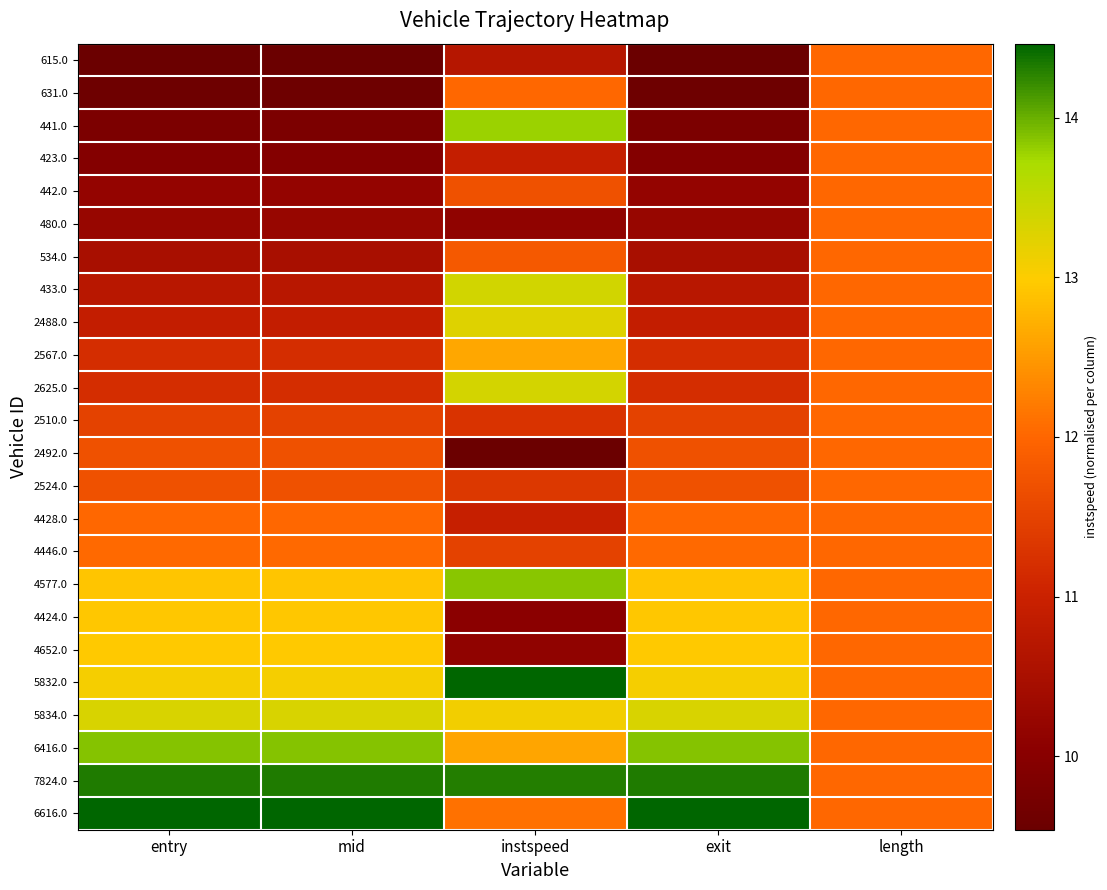

Reading right to left, list all the values displayed in this chart.

615.0: length=0.5	exit=0.0	instspeed=0.2	mid=0.0	entry=0.0
631.0: length=0.5	exit=0.0	instspeed=0.5	mid=0.0	entry=0.0
441.0: length=0.5	exit=0.1	instspeed=0.9	mid=0.1	entry=0.1
423.0: length=0.5	exit=0.1	instspeed=0.3	mid=0.1	entry=0.1
442.0: length=0.5	exit=0.1	instspeed=0.4	mid=0.1	entry=0.1
480.0: length=0.5	exit=0.1	instspeed=0.1	mid=0.1	entry=0.1
534.0: length=0.5	exit=0.2	instspeed=0.5	mid=0.2	entry=0.2
433.0: length=0.5	exit=0.2	instspeed=0.8	mid=0.2	entry=0.2
2488.0: length=0.5	exit=0.3	instspeed=0.8	mid=0.3	entry=0.3
2567.0: length=0.5	exit=0.3	instspeed=0.6	mid=0.3	entry=0.3
2625.0: length=0.5	exit=0.3	instspeed=0.8	mid=0.3	entry=0.3
2510.0: length=0.5	exit=0.4	instspeed=0.4	mid=0.4	entry=0.4
2492.0: length=0.5	exit=0.4	instspeed=0.0	mid=0.4	entry=0.4
2524.0: length=0.5	exit=0.4	instspeed=0.4	mid=0.4	entry=0.4
4428.0: length=0.5	exit=0.5	instspeed=0.3	mid=0.5	entry=0.5
4446.0: length=0.5	exit=0.5	instspeed=0.4	mid=0.5	entry=0.5
4577.0: length=0.5	exit=0.7	instspeed=0.9	mid=0.7	entry=0.7
4424.0: length=0.5	exit=0.7	instspeed=0.1	mid=0.7	entry=0.7
4652.0: length=0.5	exit=0.7	instspeed=0.1	mid=0.7	entry=0.7
5832.0: length=0.5	exit=0.7	instspeed=1.0	mid=0.7	entry=0.7
5834.0: length=0.5	exit=0.8	instspeed=0.7	mid=0.8	entry=0.8
6416.0: length=0.5	exit=0.9	instspeed=0.6	mid=0.9	entry=0.9
7824.0: length=0.5	exit=1.0	instspeed=1.0	mid=1.0	entry=1.0
6616.0: length=0.5	exit=1.0	instspeed=0.5	mid=1.0	entry=1.0